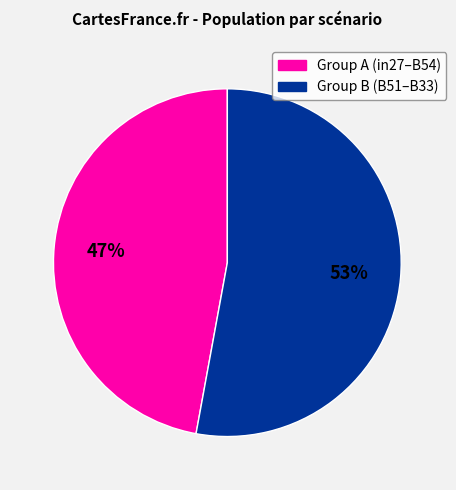

To the nearest percent, what is the average slice percentage?

50%